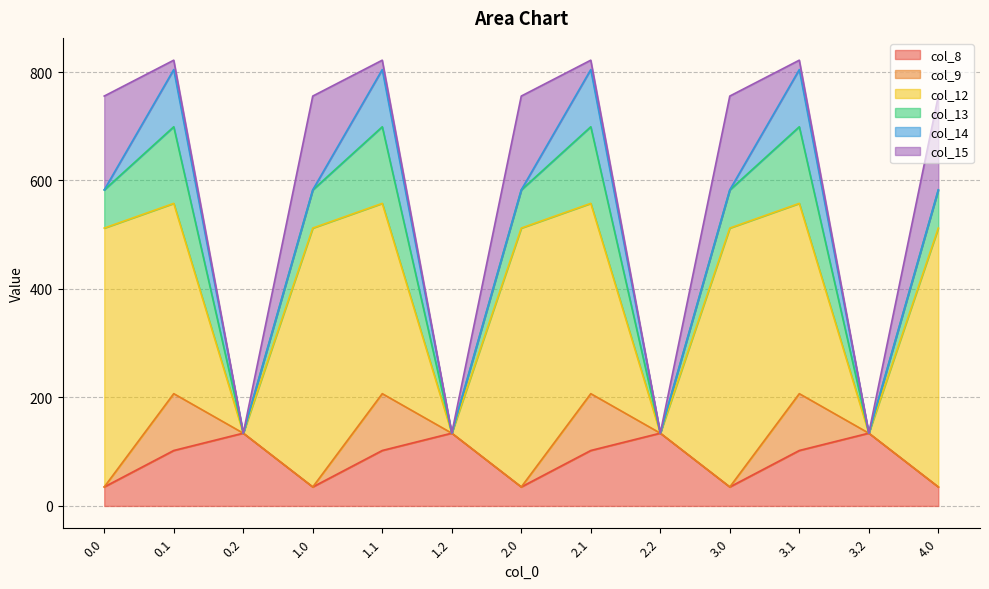

What is the label of the 10th point from the right?

1.0